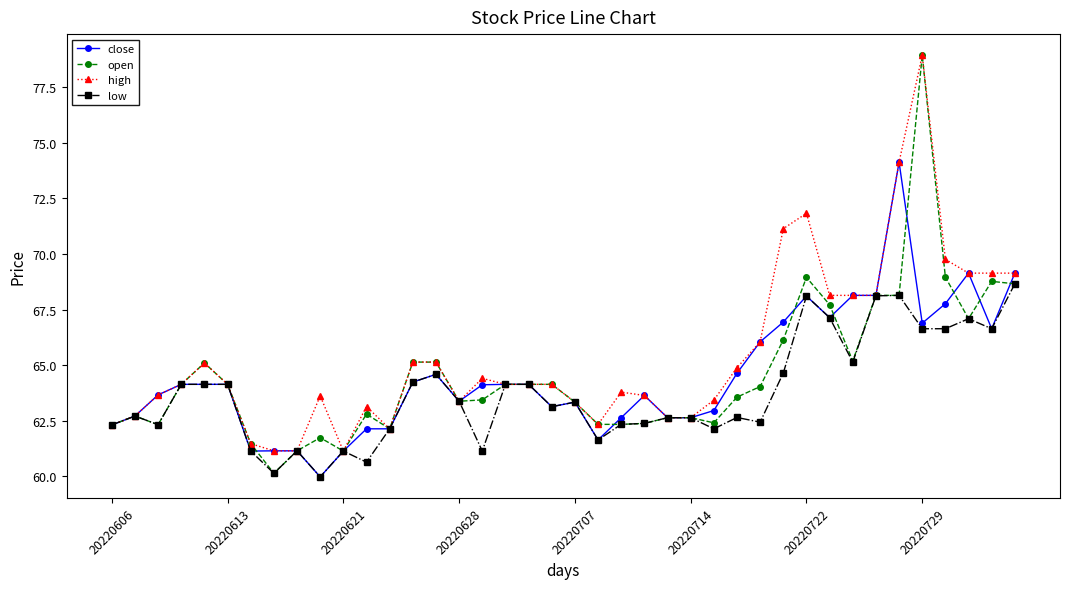

After their last crossing, which series has the higher values: open or close?

close